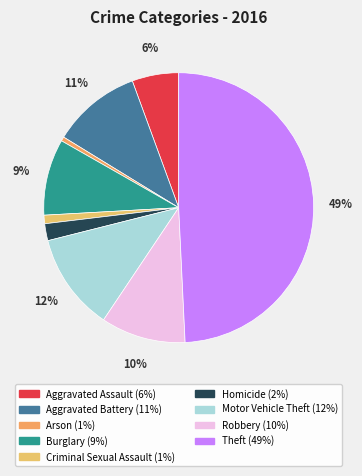

Do Arson and Burglary together represent more than half of the pie?

No